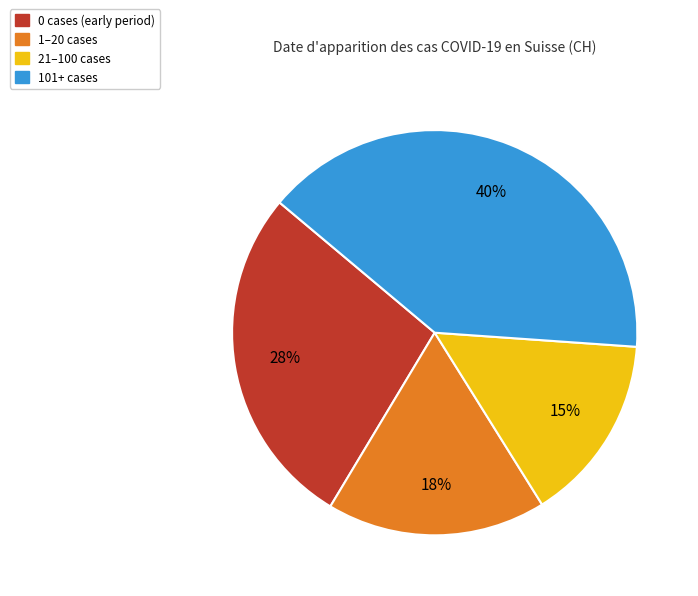

To the nearest percent, what is the difference between the largest and smallest slice percentages?

25%